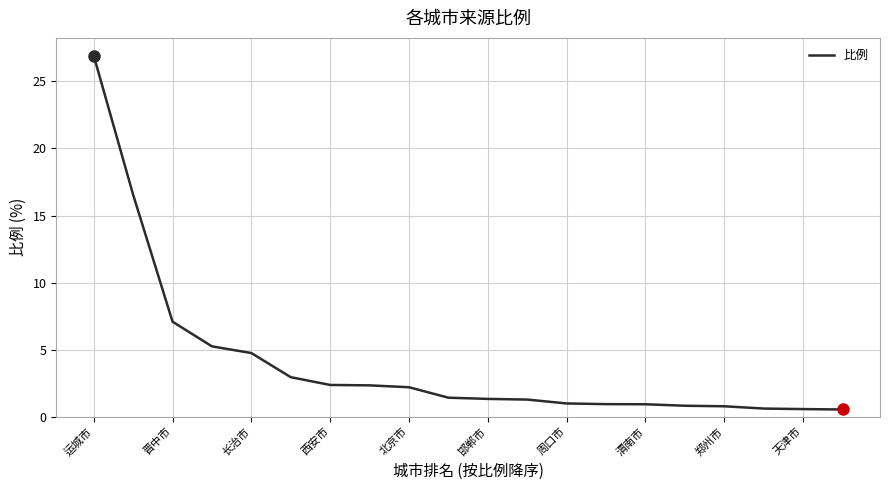

What is the maximum value shown in the chart?

26.9